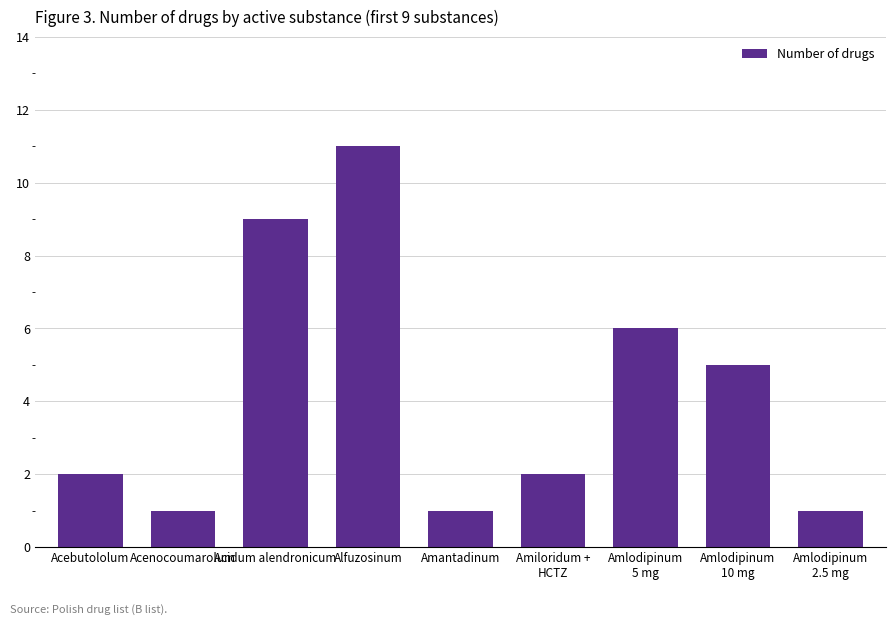

What is the greatest value displayed?

11